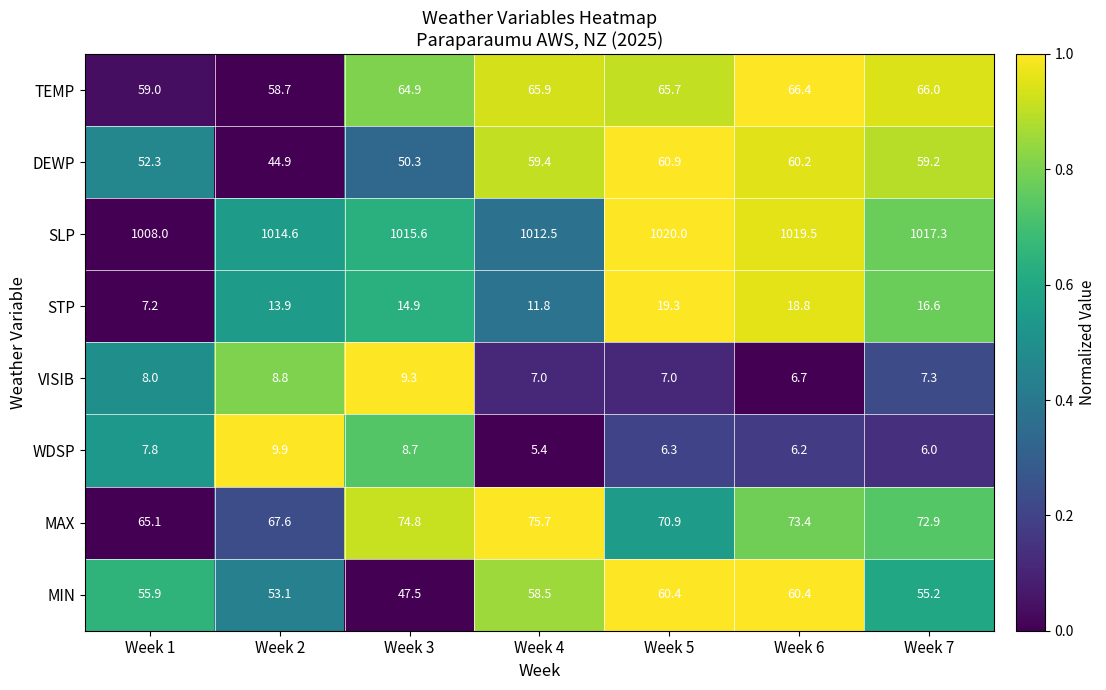

Which series has the largest total across all categories?

SLP